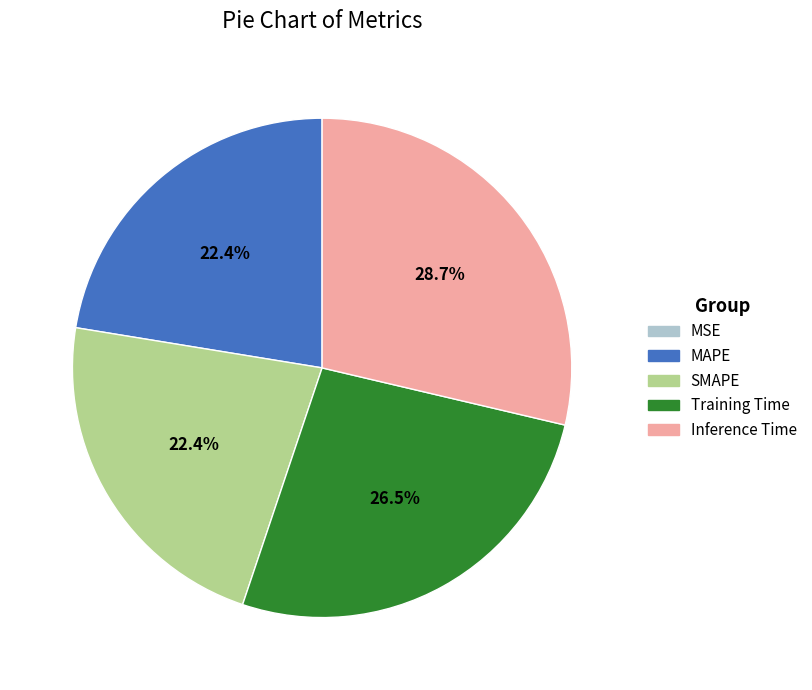

Which category has the biggest portion of the pie?

Inference Time